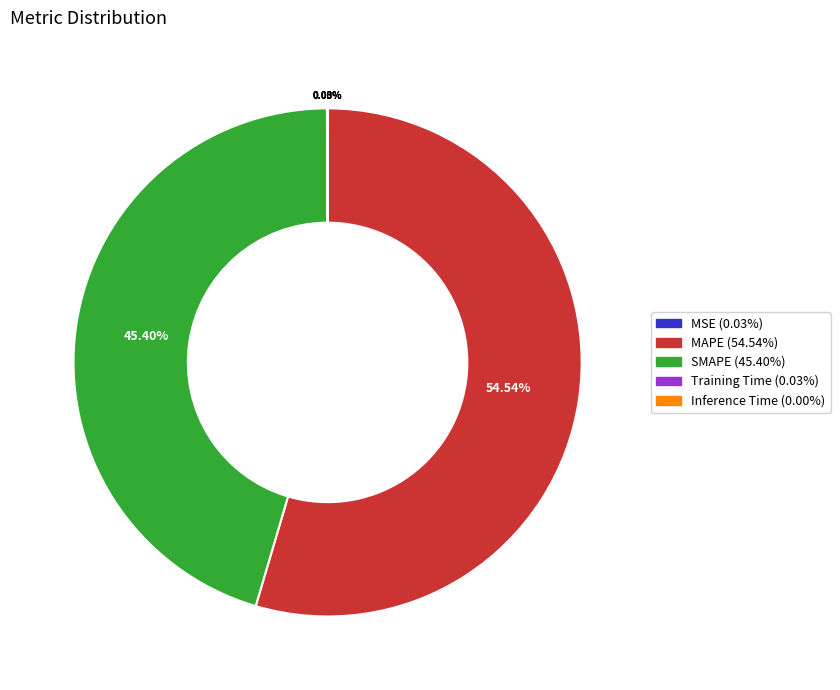

Which category has the biggest portion of the pie?

MAPE